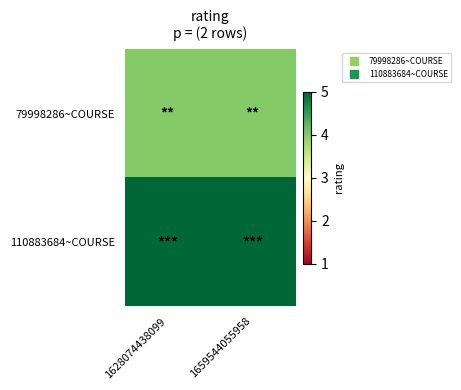

Reading left to right, what are all the values shown in this chart?

79998286~COURSE: 1628074438099=4	1659544055958=4
110883684~COURSE: 1628074438099=5	1659544055958=5